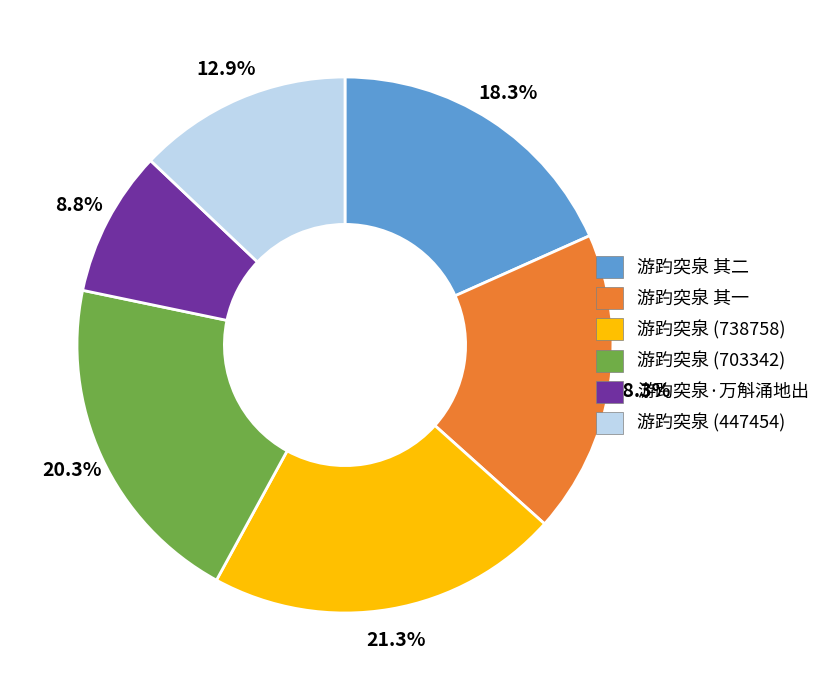

How many slices are in this pie chart?

6